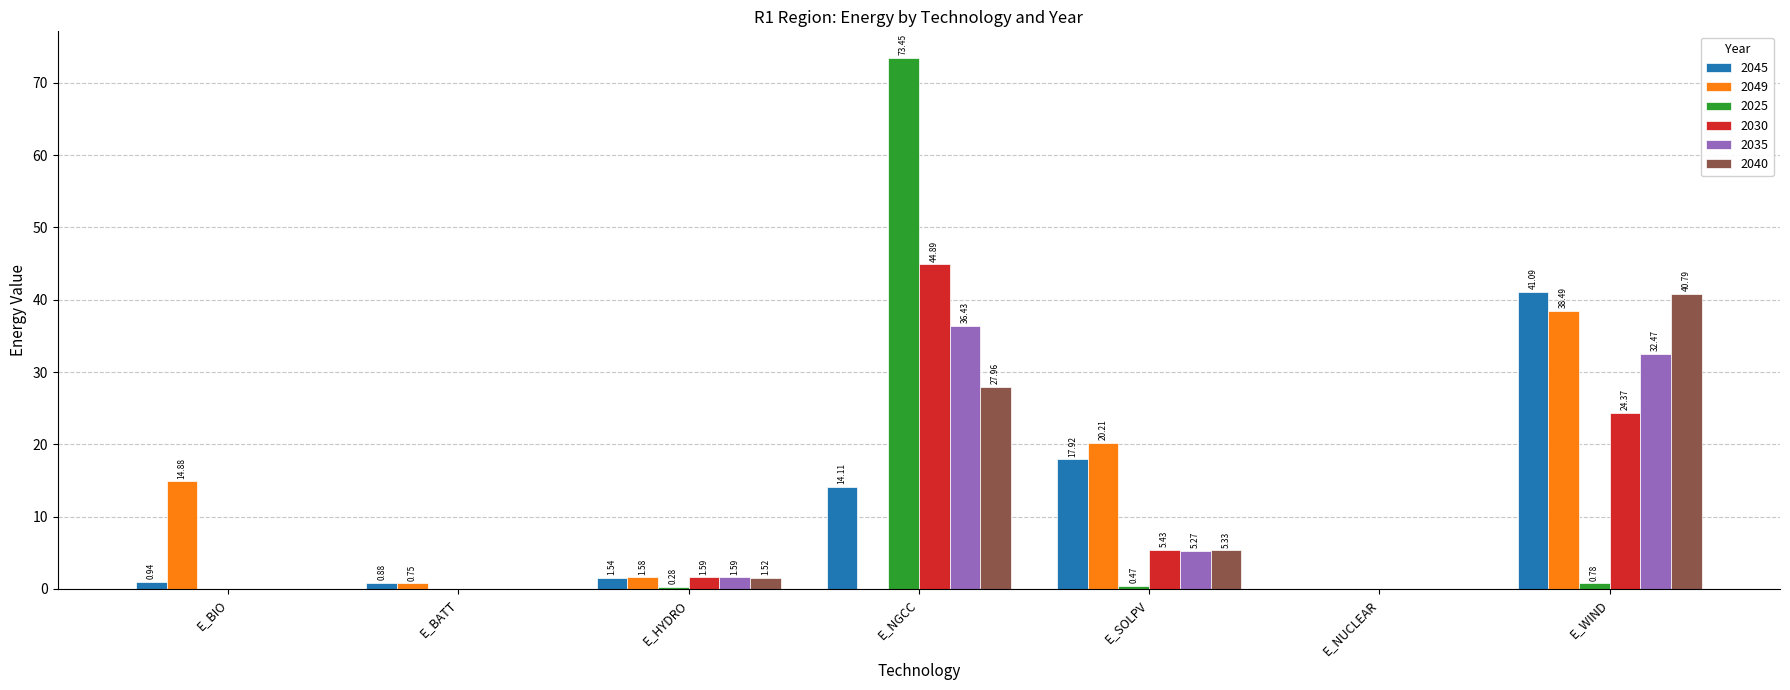

What is the sum of the 2049 values at E_BIO and E_BATT?

15.6